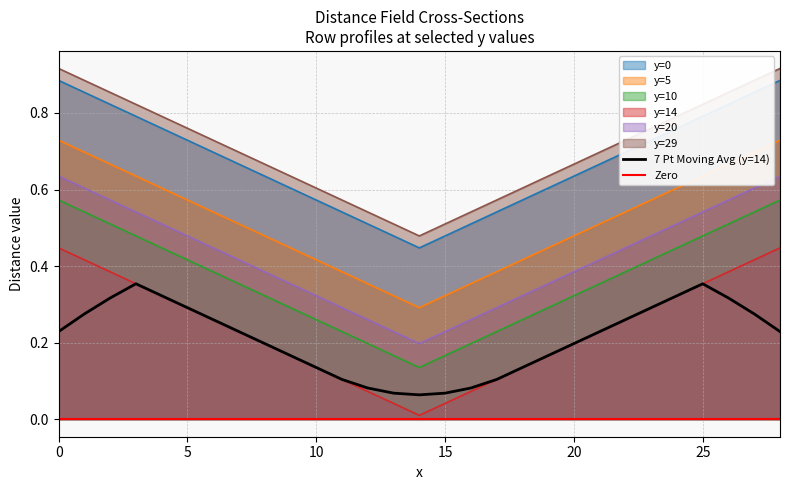

Reading left to right, extract all data points from this chart.

y=0: 0=0.9	1=0.9	2=0.8	3=0.8	4=0.8	5=0.7	6=0.7	7=0.7	8=0.6	9=0.6	10=0.6	11=0.5	12=0.5	13=0.5	14=0.4	15=0.5	16=0.5	17=0.5	18=0.6	19=0.6	20=0.6	21=0.7	22=0.7	23=0.7	24=0.8	25=0.8	26=0.8	27=0.9	28=0.9
y=5: 0=0.7	1=0.7	2=0.7	3=0.6	4=0.6	5=0.6	6=0.5	7=0.5	8=0.5	9=0.4	10=0.4	11=0.4	12=0.4	13=0.3	14=0.3	15=0.3	16=0.4	17=0.4	18=0.4	19=0.4	20=0.5	21=0.5	22=0.5	23=0.6	24=0.6	25=0.6	26=0.7	27=0.7	28=0.7
y=10: 0=0.6	1=0.5	2=0.5	3=0.5	4=0.4	5=0.4	6=0.4	7=0.4	8=0.3	9=0.3	10=0.3	11=0.2	12=0.2	13=0.2	14=0.1	15=0.2	16=0.2	17=0.2	18=0.3	19=0.3	20=0.3	21=0.4	22=0.4	23=0.4	24=0.4	25=0.5	26=0.5	27=0.5	28=0.6
y=14: 0=0.4	1=0.4	2=0.4	3=0.4	4=0.3	5=0.3	6=0.3	7=0.2	8=0.2	9=0.2	10=0.1	11=0.1	12=0.1	13=0.0	14=0.0	15=0.0	16=0.1	17=0.1	18=0.1	19=0.2	20=0.2	21=0.2	22=0.3	23=0.3	24=0.3	25=0.4	26=0.4	27=0.4	28=0.4
y=20: 0=0.6	1=0.6	2=0.6	3=0.5	4=0.5	5=0.5	6=0.4	7=0.4	8=0.4	9=0.4	10=0.3	11=0.3	12=0.3	13=0.2	14=0.2	15=0.2	16=0.3	17=0.3	18=0.3	19=0.4	20=0.4	21=0.4	22=0.4	23=0.5	24=0.5	25=0.5	26=0.6	27=0.6	28=0.6
y=29: 0=0.9	1=0.9	2=0.9	3=0.8	4=0.8	5=0.8	6=0.7	7=0.7	8=0.7	9=0.6	10=0.6	11=0.6	12=0.5	13=0.5	14=0.5	15=0.5	16=0.5	17=0.6	18=0.6	19=0.6	20=0.7	21=0.7	22=0.7	23=0.8	24=0.8	25=0.8	26=0.9	27=0.9	28=0.9